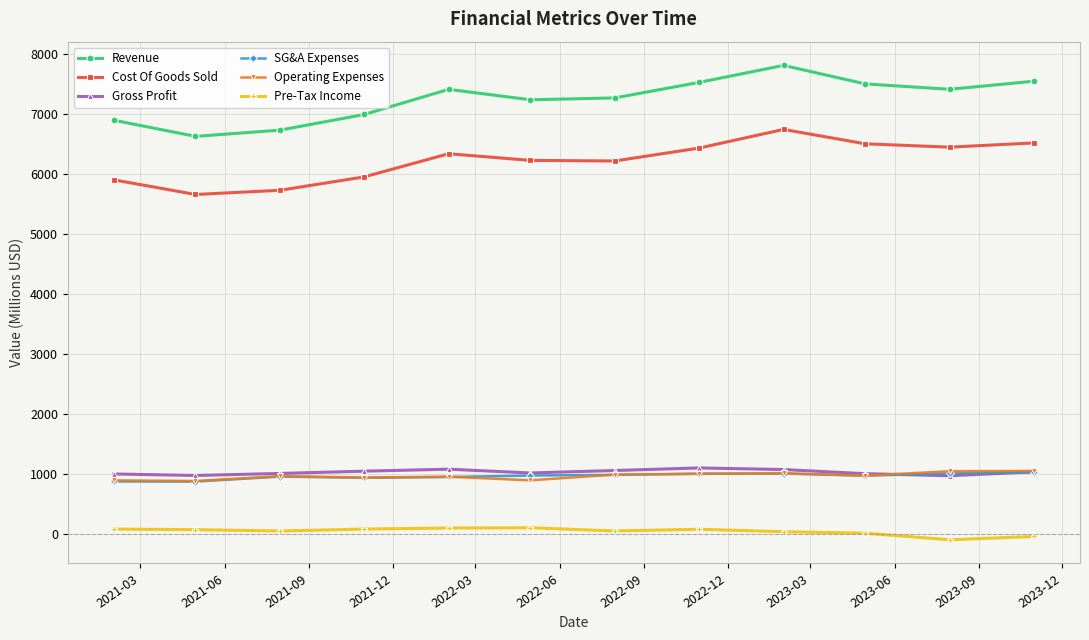

How many lines are shown in the chart?

6